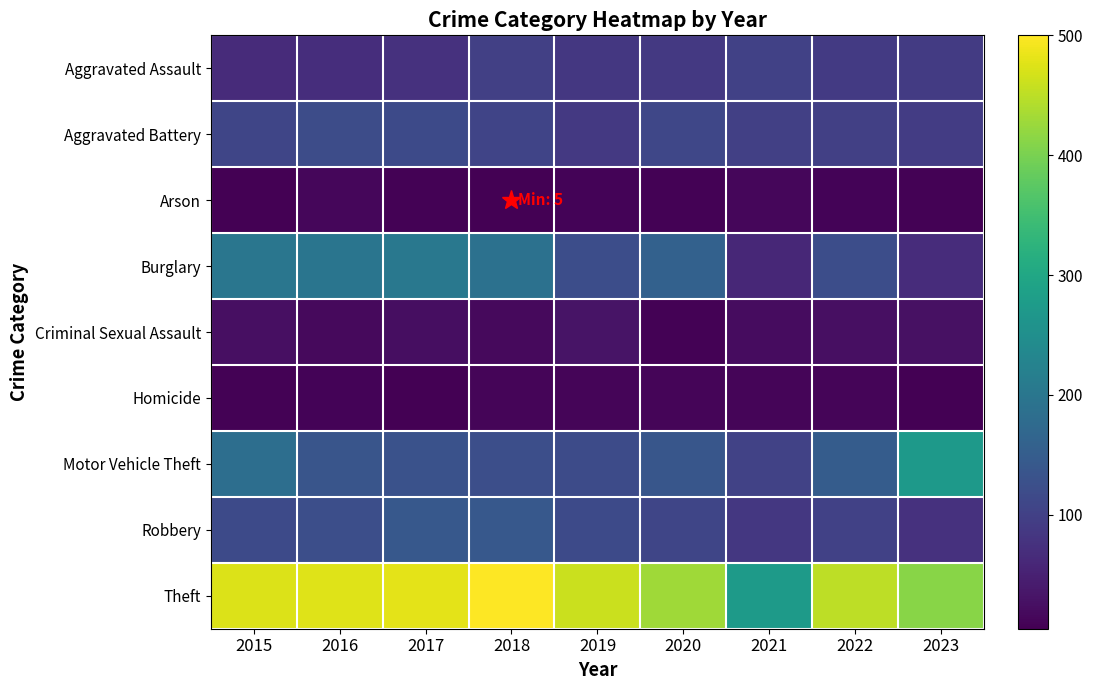

What is the spread (max minus min) of values at 2021?

263